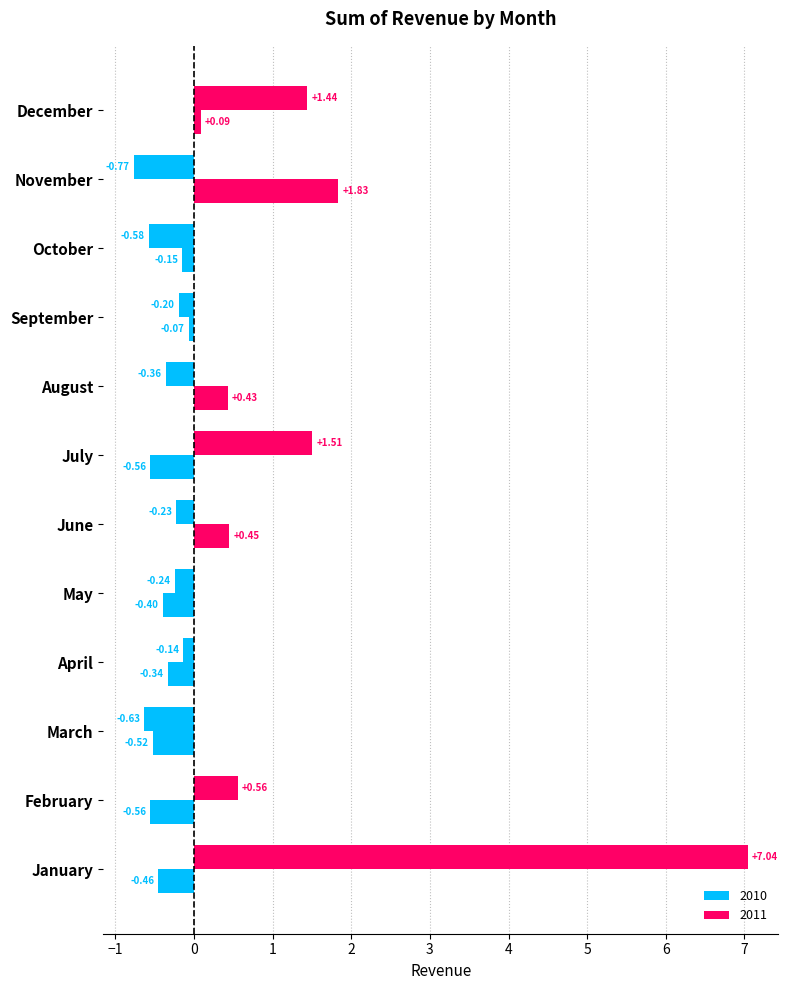

What is the difference between the second highest and second lowest values in the 2011 series?

1.0